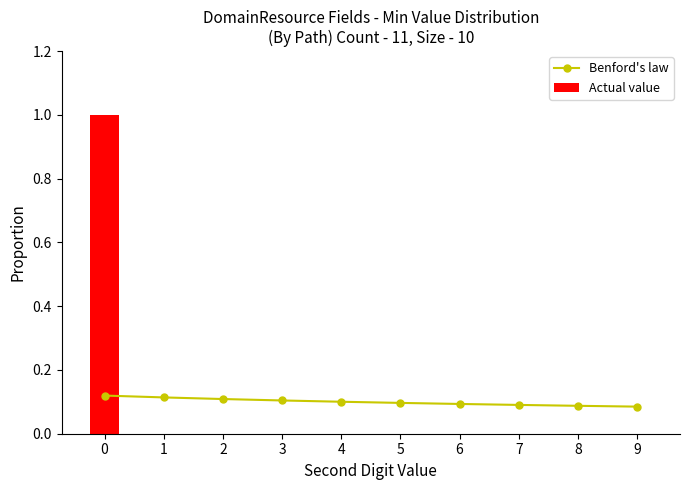

How many Actual value values are between 0 and 1?

10